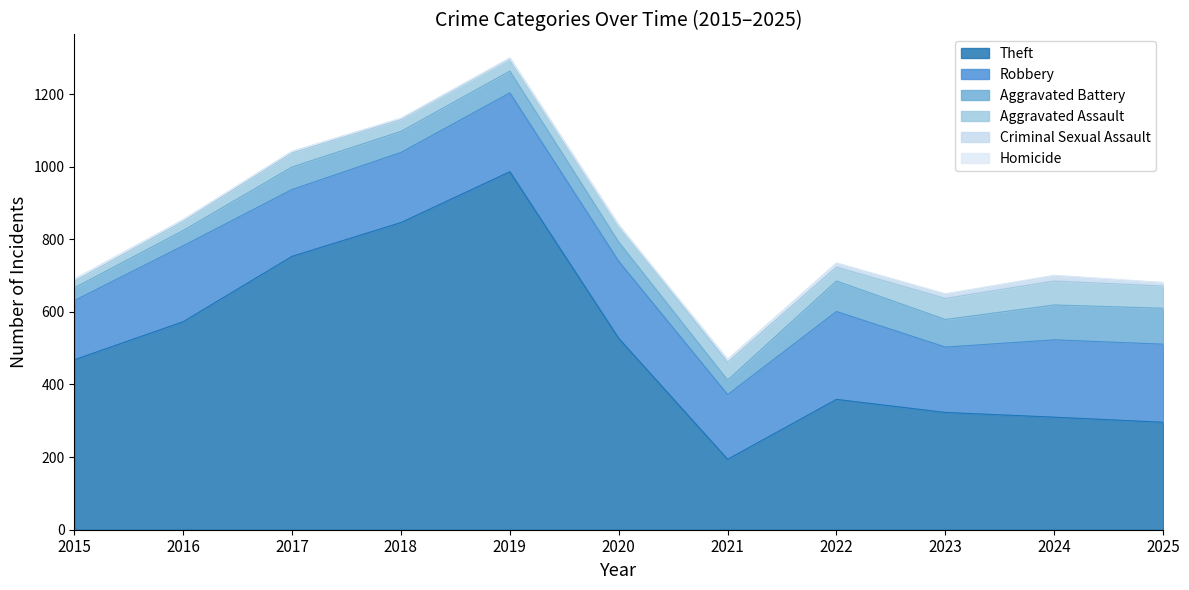

What value does the Aggravated Assault series have at 2024, to the nearest 5?

65